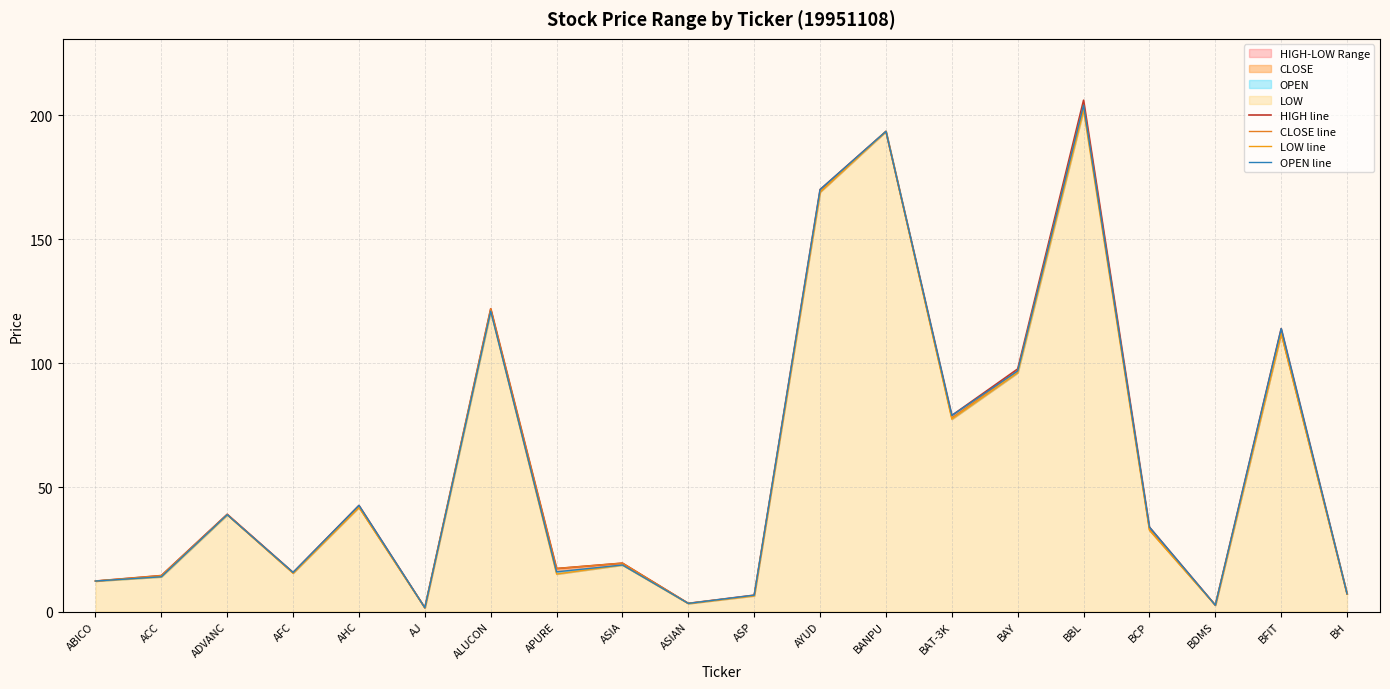

What is the sum of all LOW line values?

1181.2